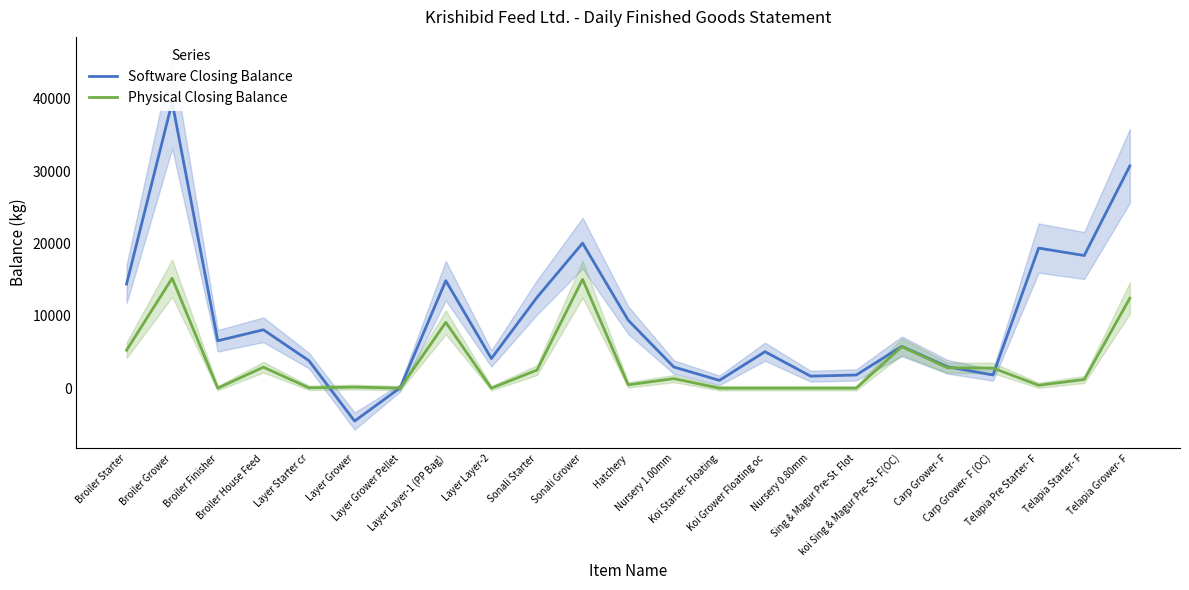

What position from the left is Broiler Finisher?

3